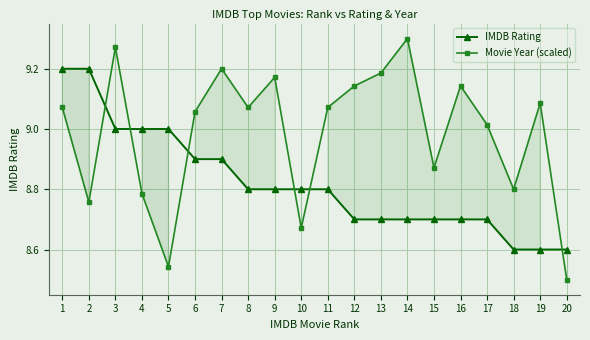

Which series has the largest range (max minus min)?

Movie Year (scaled)